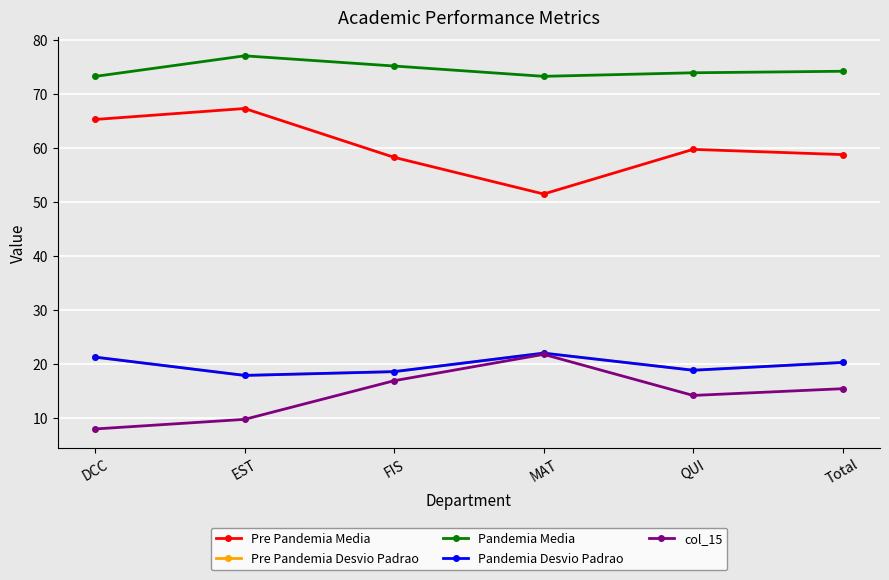

Reading right to left, what are all the values shown in this chart?

Pre Pandemia Media: 58.8	59.8	51.5	58.3	67.3	65.3
Pre Pandemia Desvio Padrao: 20.3	18.9	22.0	18.6	17.9	21.3
Pandemia Media: 74.2	74.0	73.3	75.2	77.1	73.3
Pandemia Desvio Padrao: 20.3	18.9	22.0	18.6	17.9	21.3
col_15: 15.4	14.2	21.8	16.9	9.8	8.0